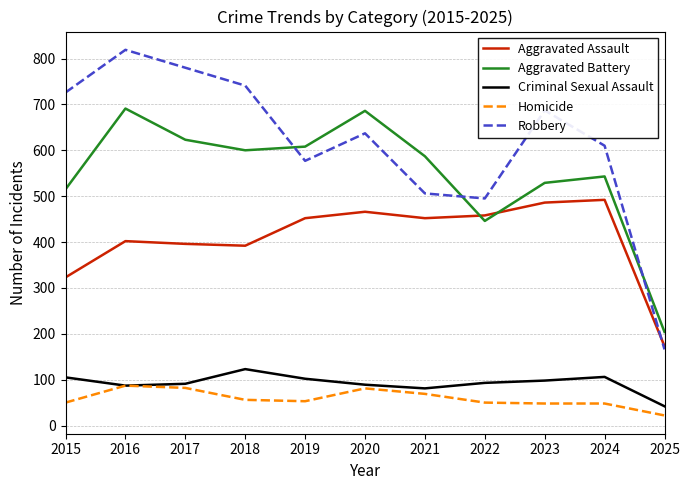

What is the average value of the Robbery series?

613